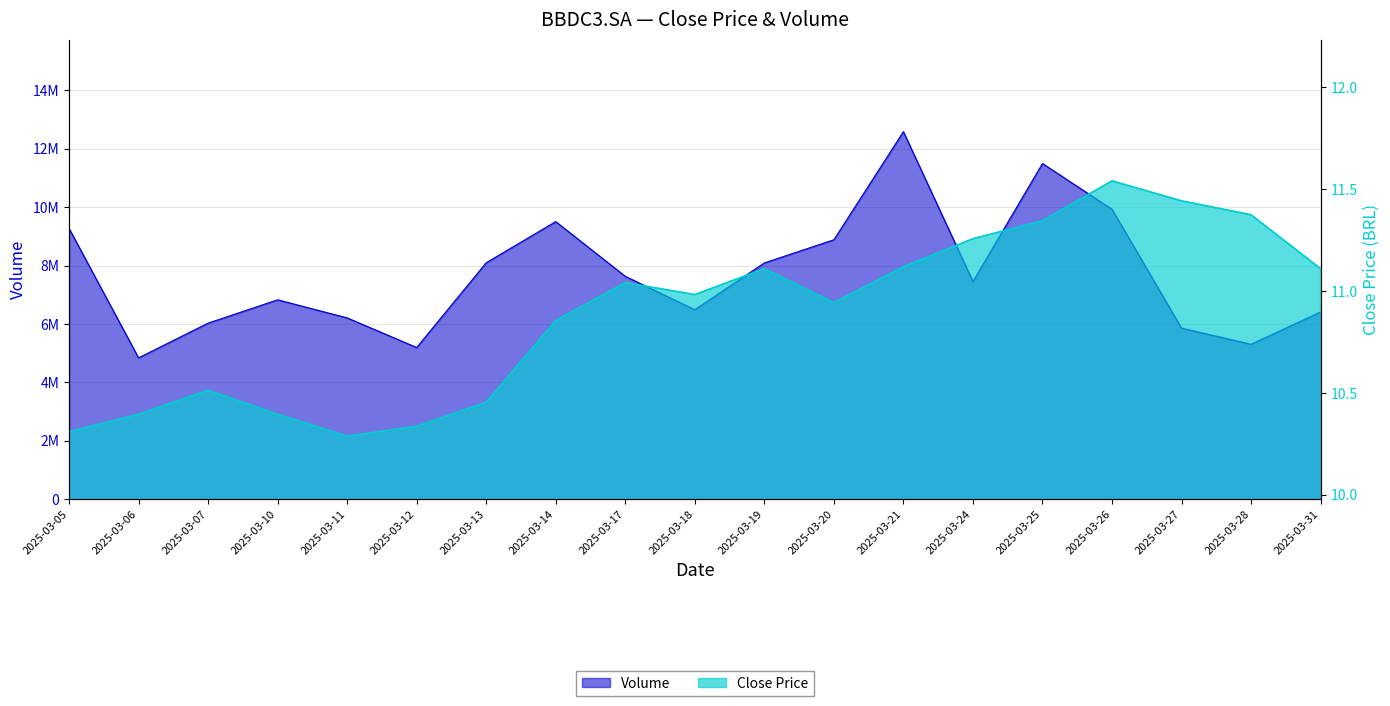

Which series has the largest total across all categories?

Volume